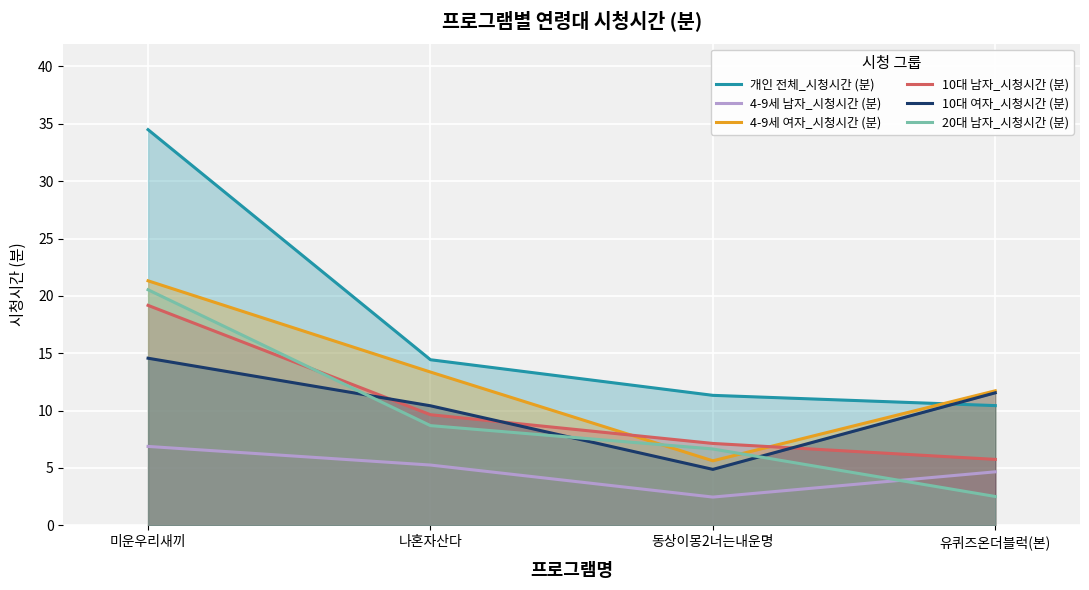

The 20대 남자_시청시간 (분) series shows 20.5 at 미운우리새끼. True or false?

True